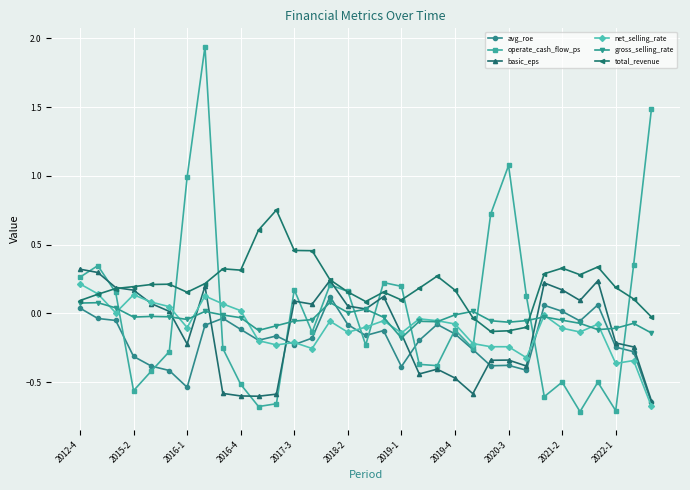

Which series has the largest total across all categories?

total_revenue